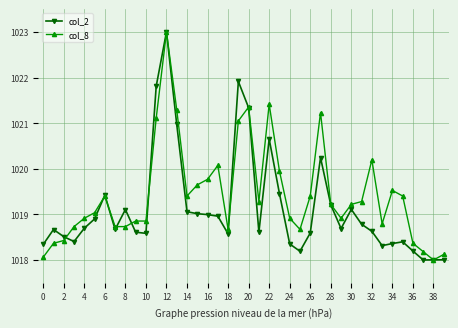

What is the value of the col_2 point at the 19th from the left?

1018.6